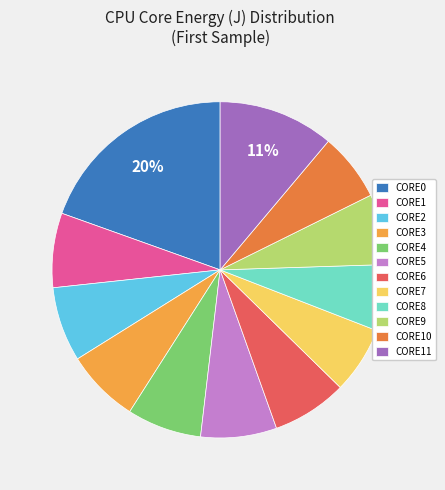

Combined, do CORE4 and CORE2 account for over 50%?

No